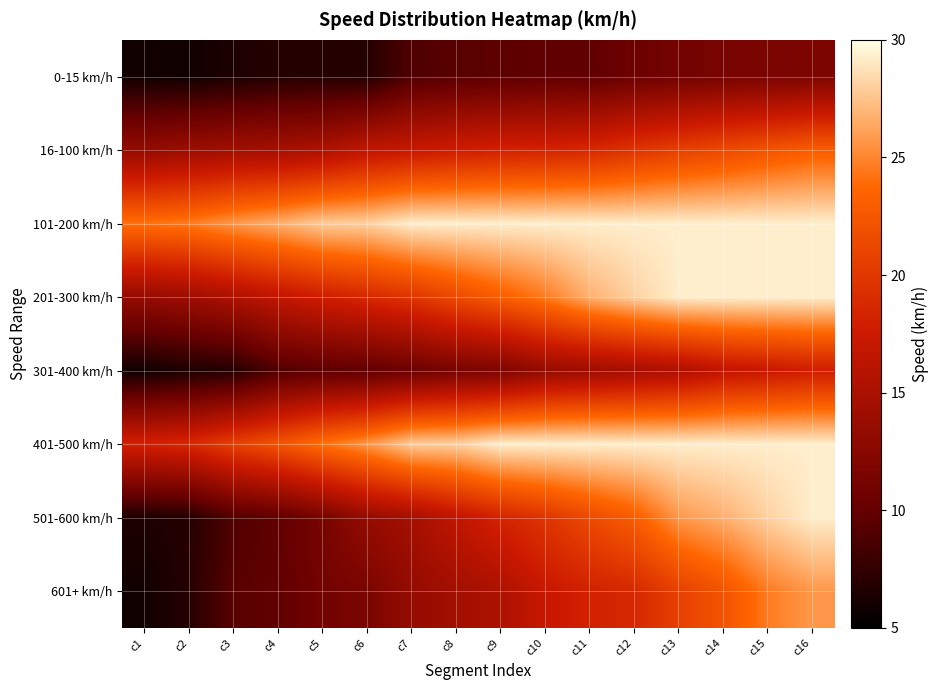

Which label corresponds to the largest value in the chart?

c7